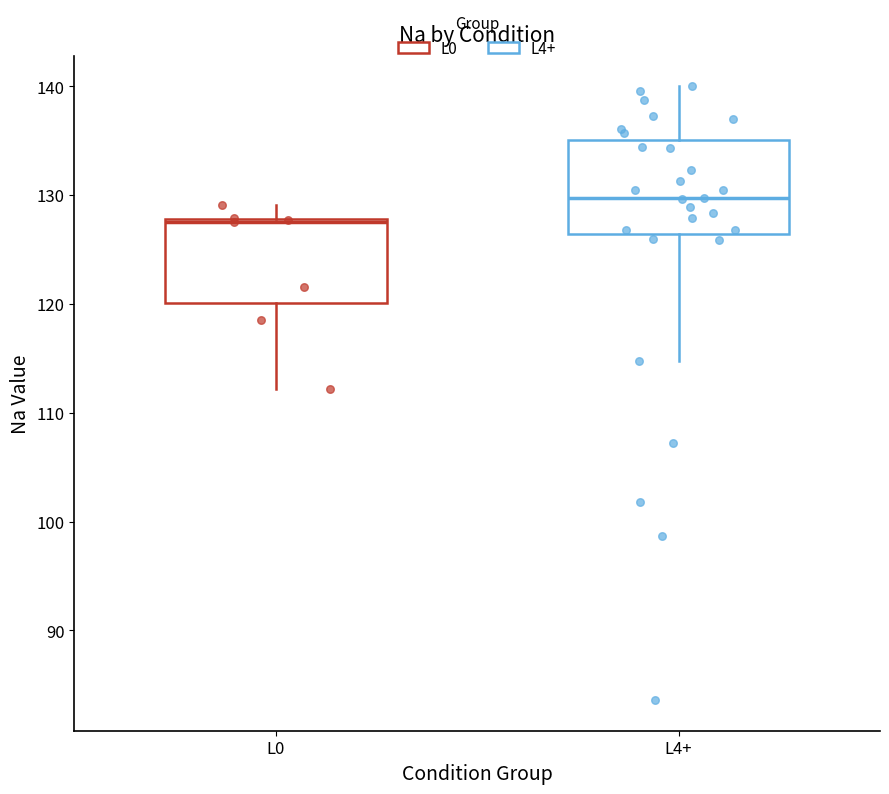

Which box's median line is the highest?

L4+